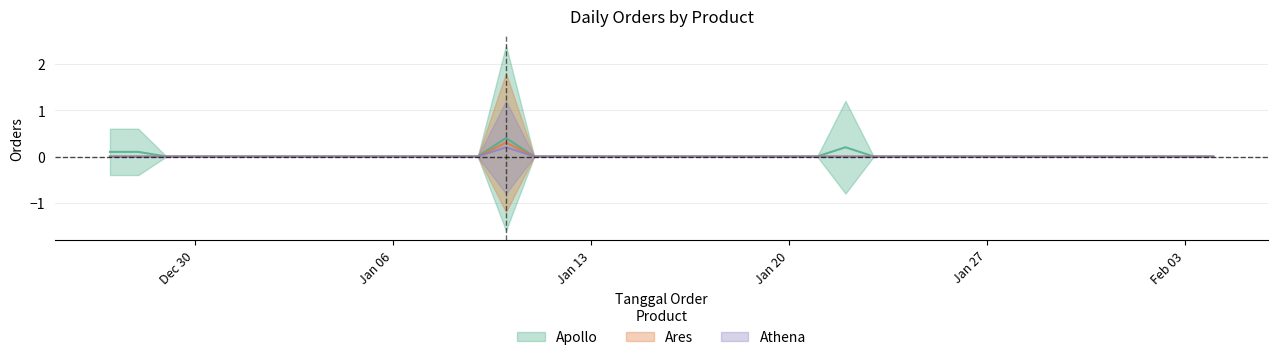

Which series has the widest spread of values?

Apollo